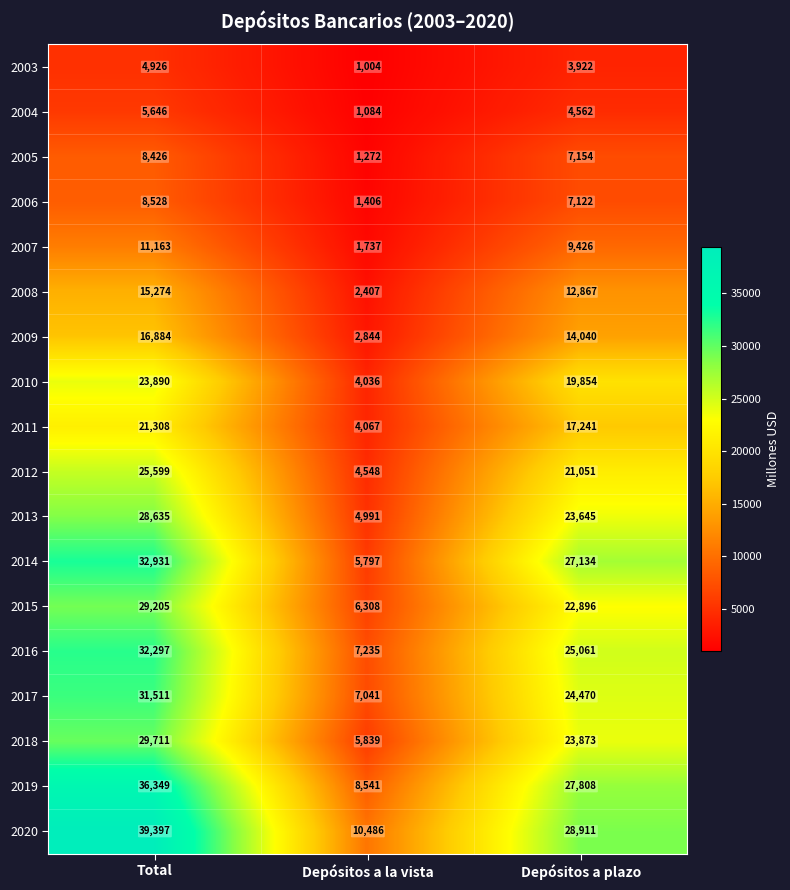

At how many categories does at least one series exceed 16008?

2